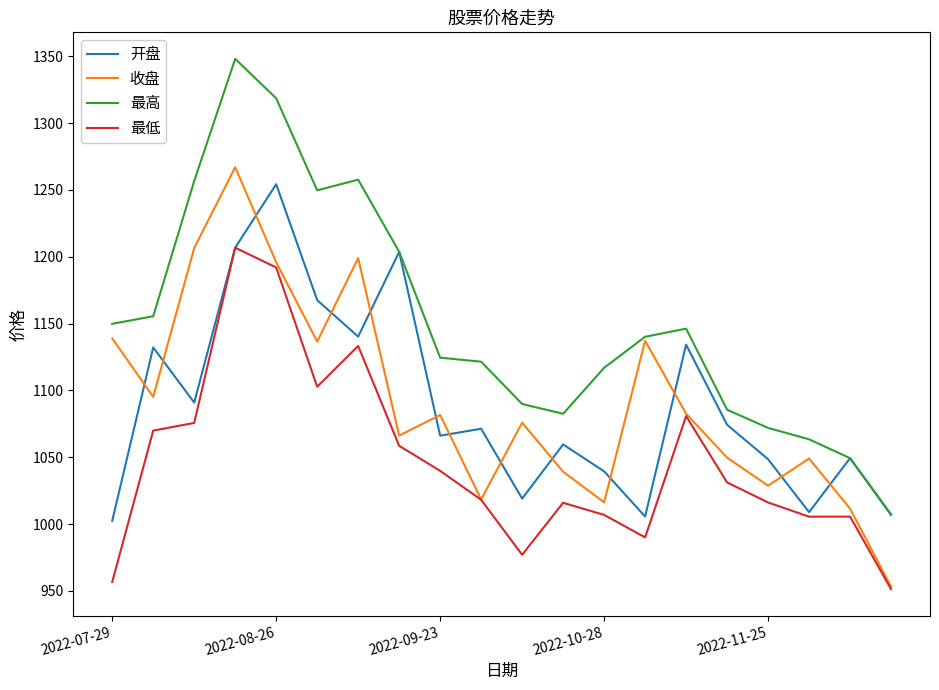

Which series has the largest range (max minus min)?

最高